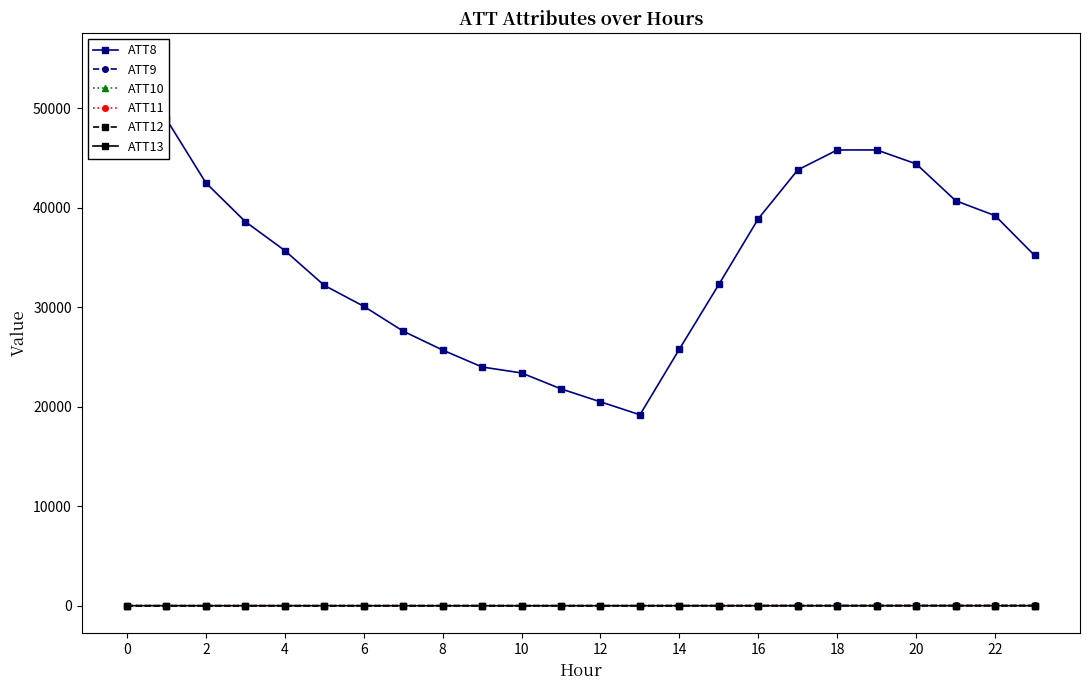

How many lines are shown in the chart?

6